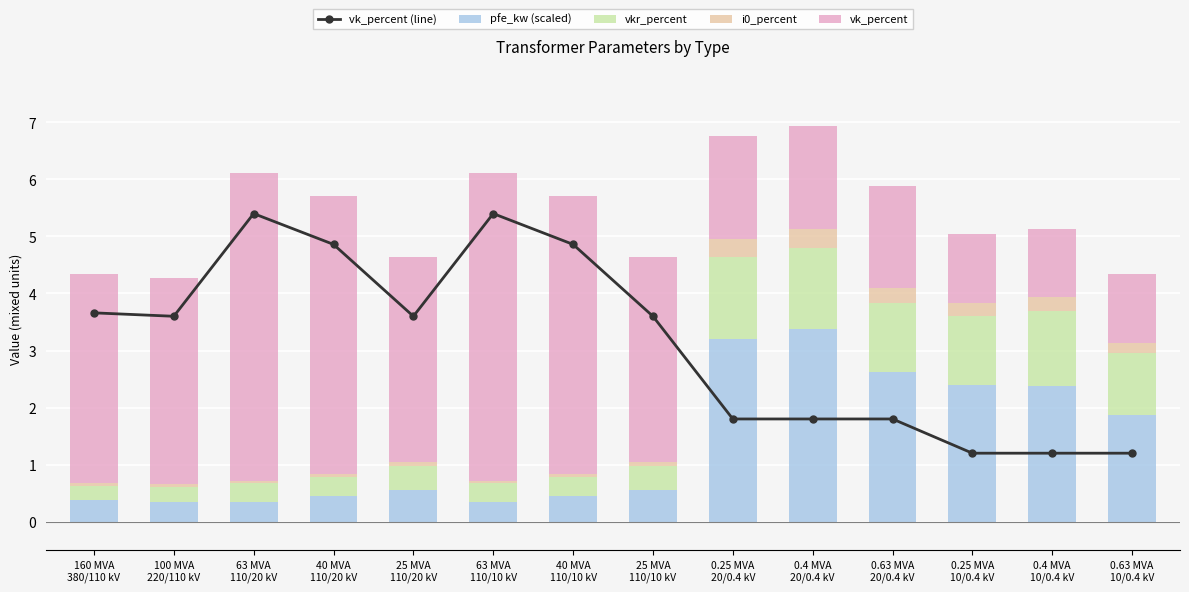

What are all the series names shown in the legend?

vk_percent (line), pfe_kw (scaled), vkr_percent, i0_percent, vk_percent